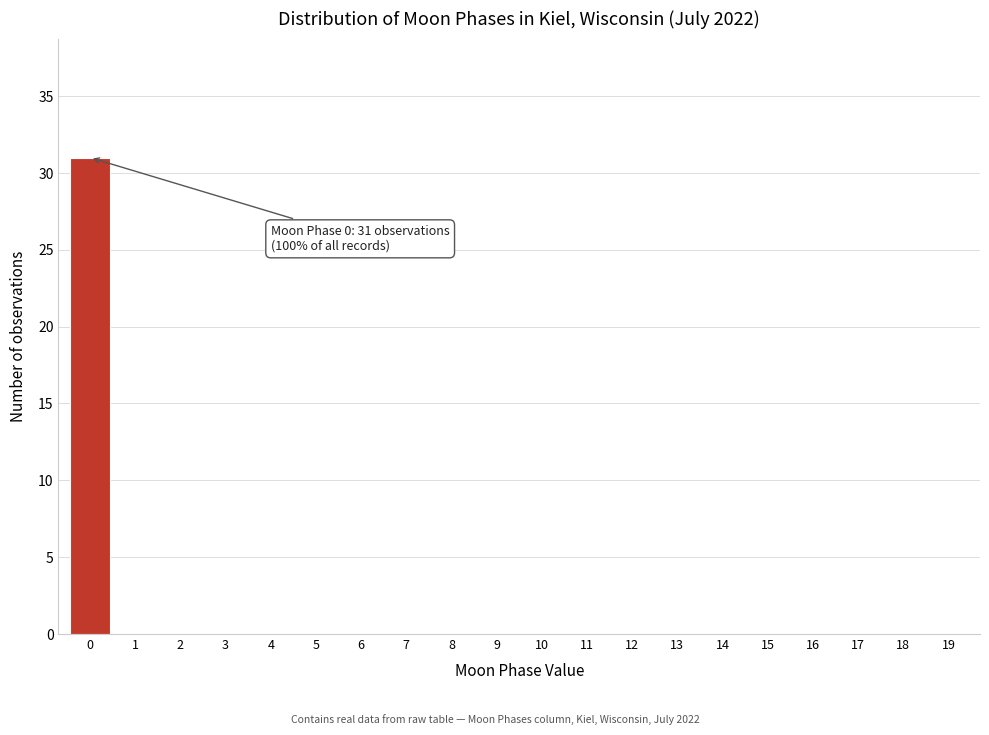

Reading left to right, list all the values displayed in this chart.

0=31	1=0	2=0	3=0	4=0	5=0	6=0	7=0	8=0	9=0	10=0	11=0	12=0	13=0	14=0	15=0	16=0	17=0	18=0	19=0